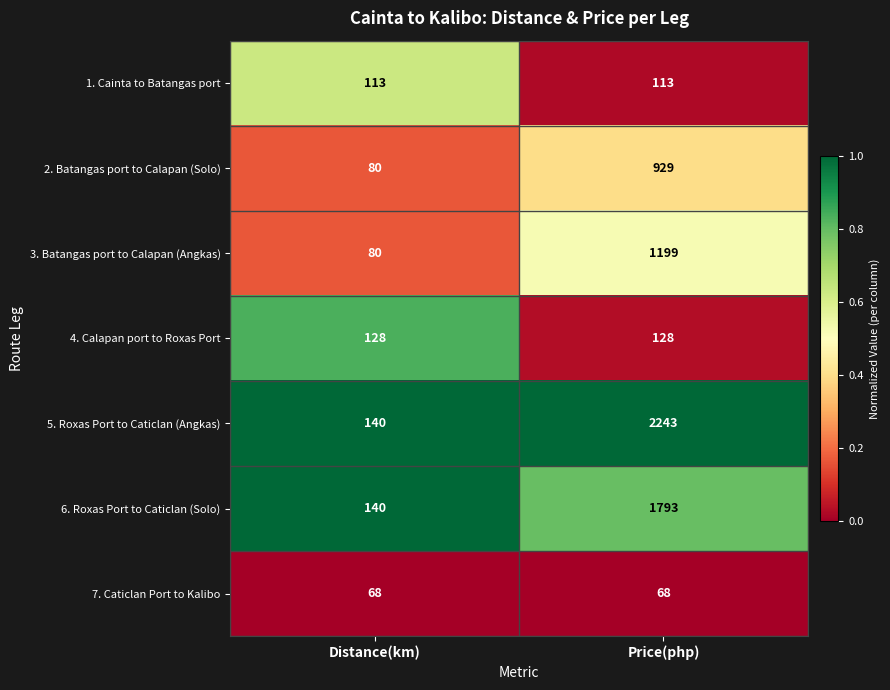

Reading right to left, extract all data points from this chart.

1. Cainta to Batangas port: Price(php)=113	Distance(km)=113
2. Batangas port to Calapan (Solo): Price(php)=929	Distance(km)=80
3. Batangas port to Calapan (Angkas): Price(php)=1199	Distance(km)=80
4. Calapan port to Roxas Port: Price(php)=128	Distance(km)=128
5. Roxas Port to Caticlan (Angkas): Price(php)=2243	Distance(km)=140
6. Roxas Port to Caticlan (Solo): Price(php)=1793	Distance(km)=140
7. Caticlan Port to Kalibo: Price(php)=68	Distance(km)=68